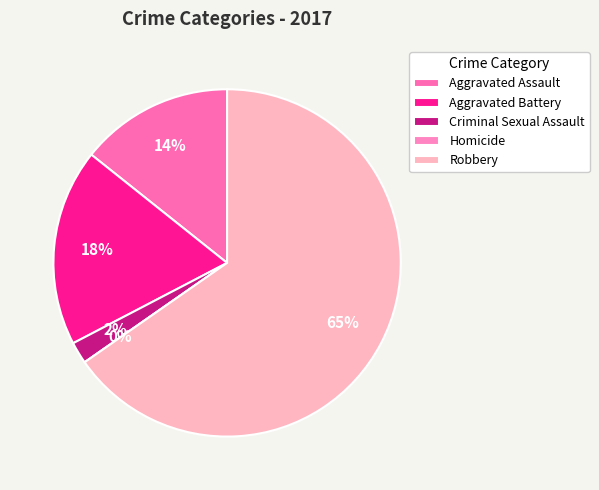

To the nearest percent, what is the difference between the Robbery and Aggravated Assault slice percentages?

51%